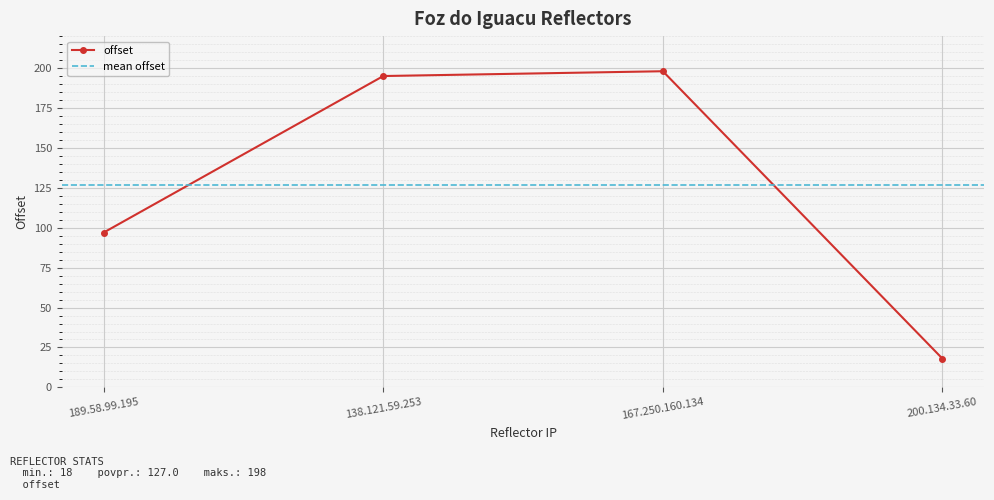

How many lines are shown in the chart?

1